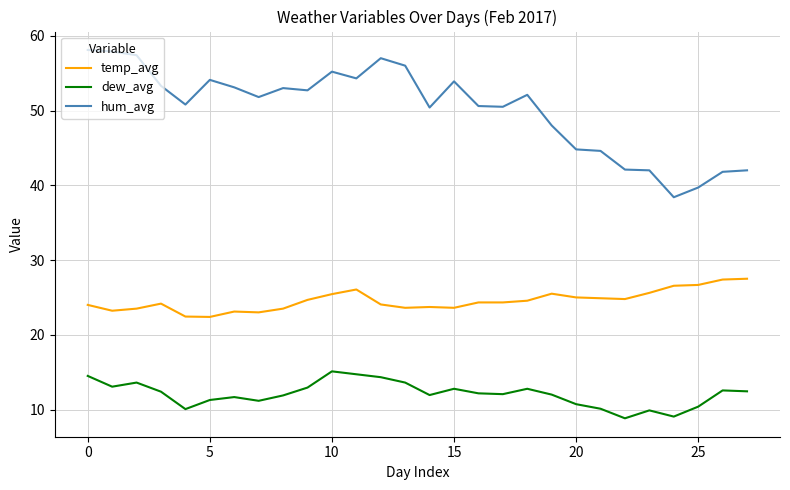

True or false: hum_avg has more than 2 points higher than both neighbors.

True